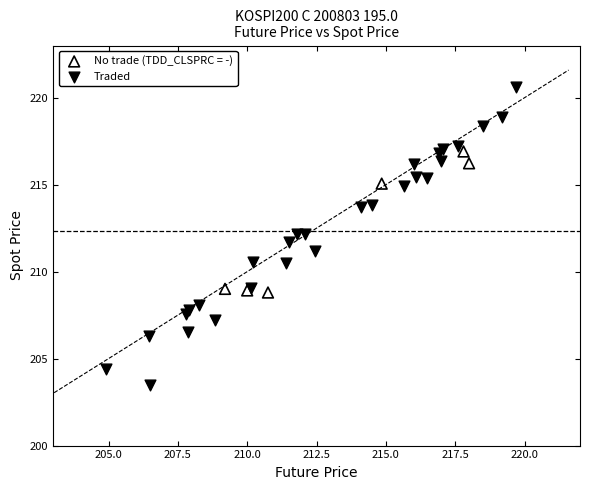

Which series contains the lowest Y value?

Traded